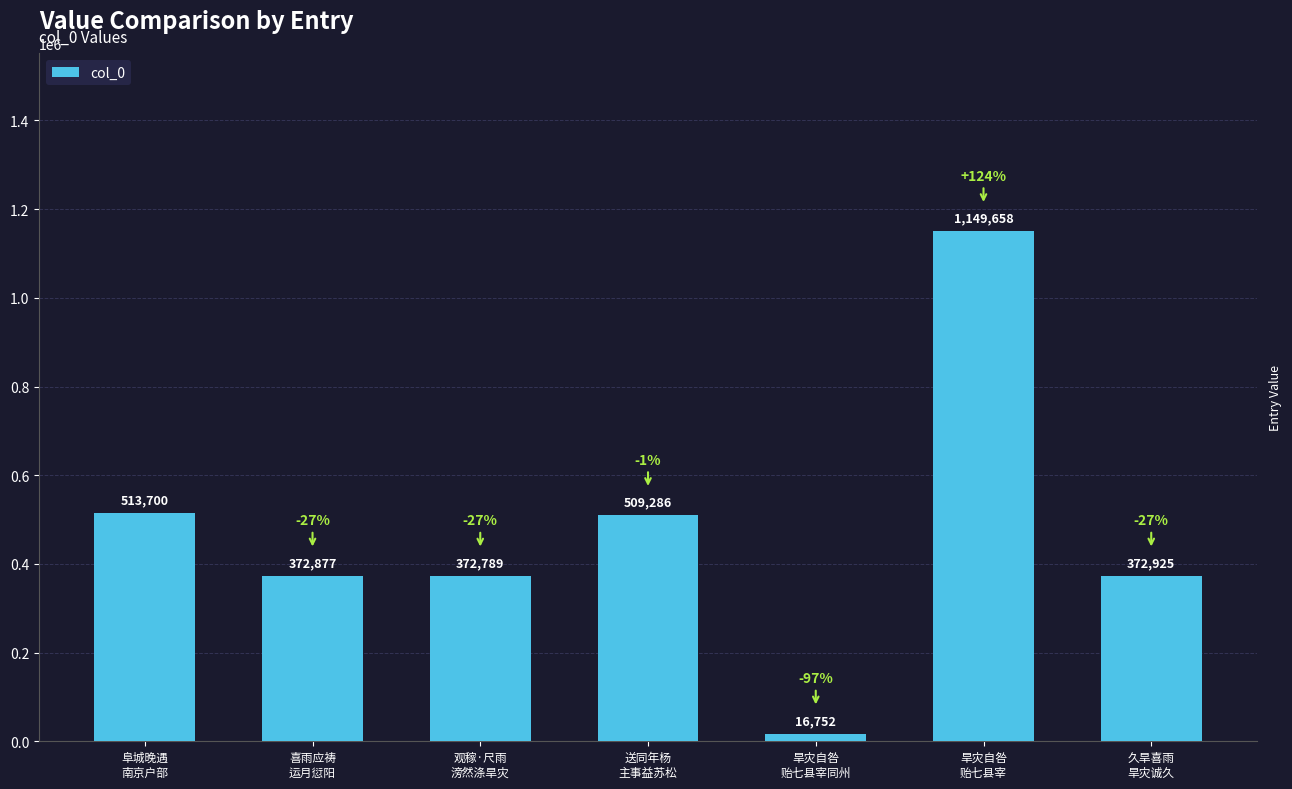

Rank the categories by value from lowest to highest.

旱灾自咎
贻七县宰同州, 观稼·尺雨
滂然涤旱灾, 喜雨应祷
运月愆阳, 久旱喜雨
旱灾诚久, 送同年杨
主事益苏松, 阜城晚遇
南京户部, 旱灾自咎
贻七县宰